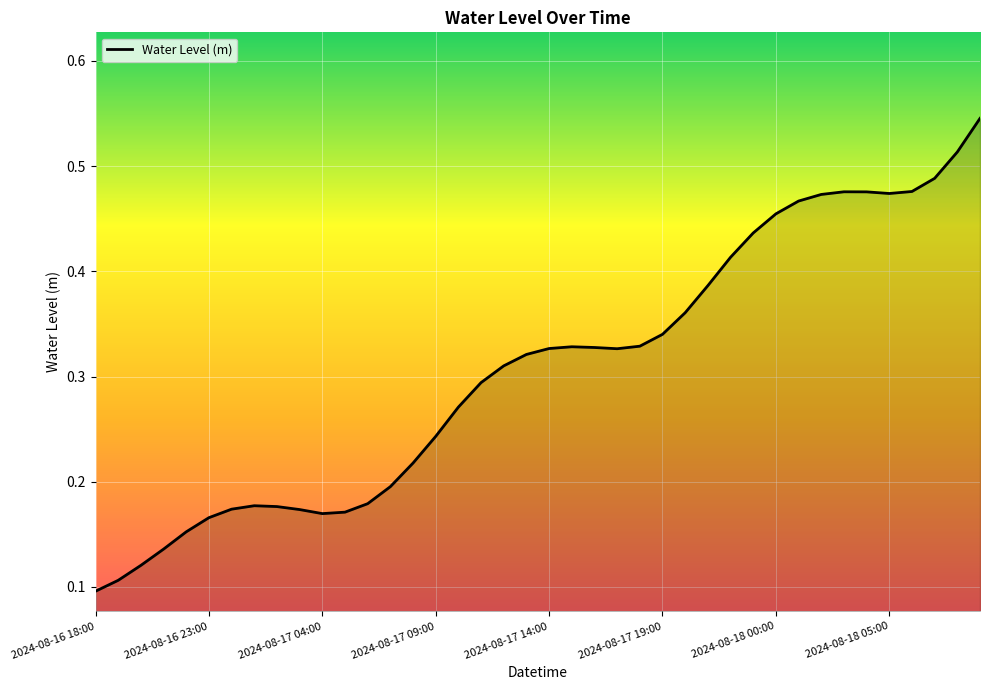

The value at 2024-08-17 14:00 is 0.1. True or false?

False